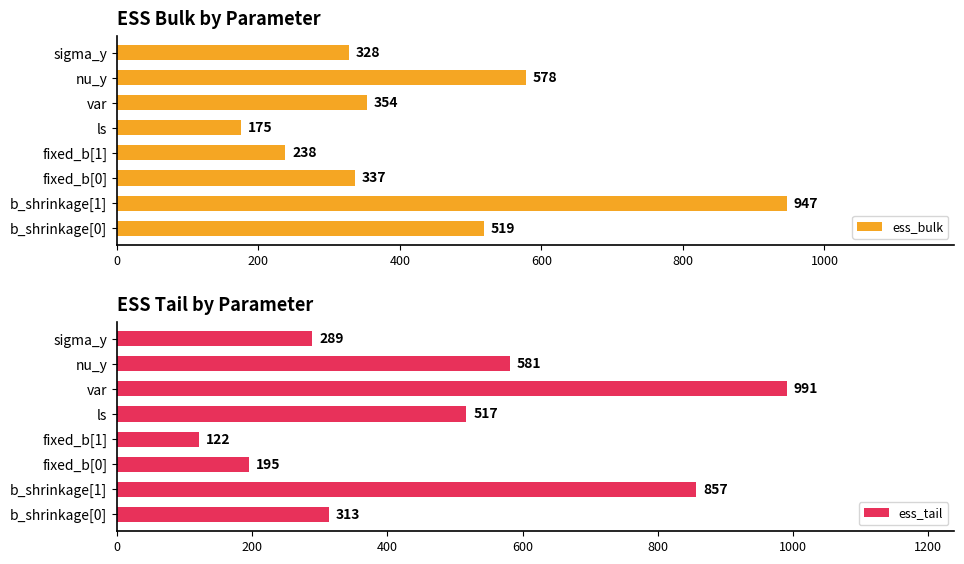

What are all the series names shown in the legend?

ess_bulk, ess_tail